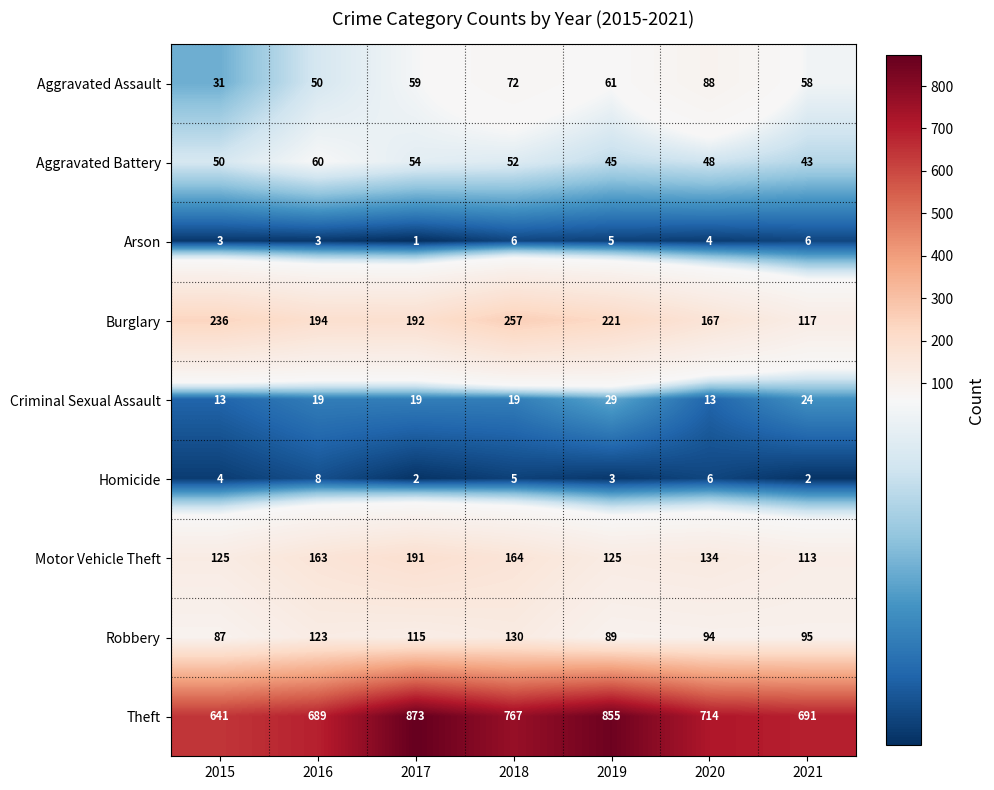

What is the approximate value of Aggravated Assault at 2017?

59